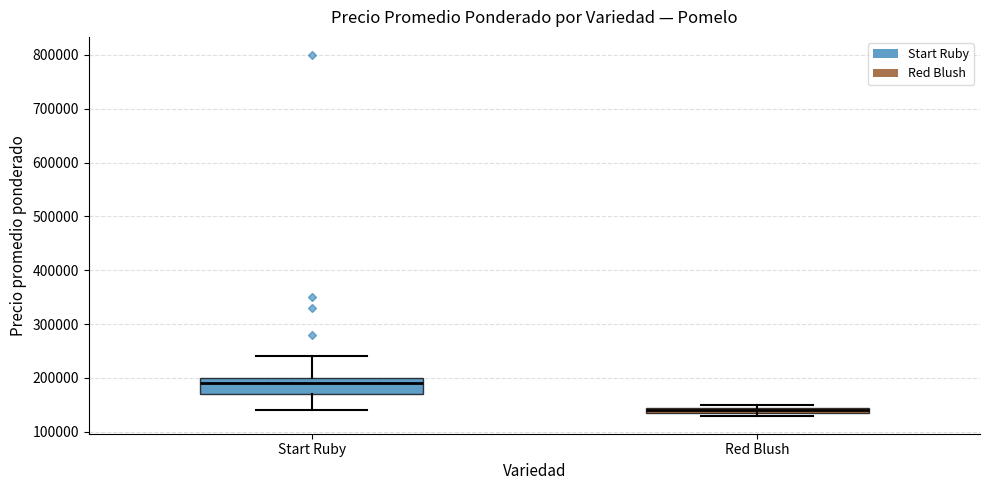

Where is the upper edge of the box for Red Blush on the y-axis? The values are not printed on the chart, so give them approximately, as read against the axis.

150000